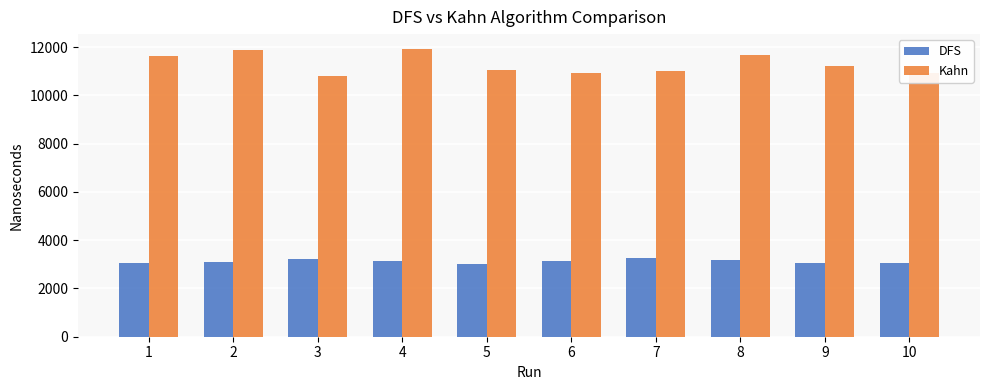

Rank the series by their maximum value, from highest to lowest.

Kahn, DFS